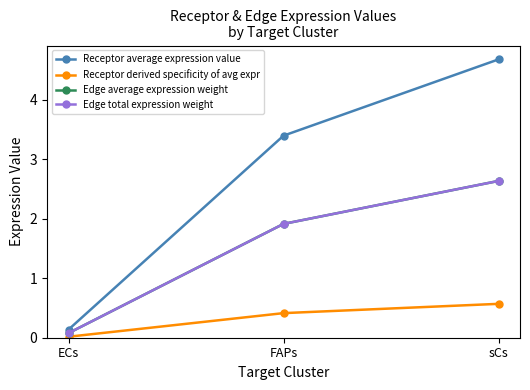

The Edge total expression weight series shows 1.9 at FAPs. True or false?

True